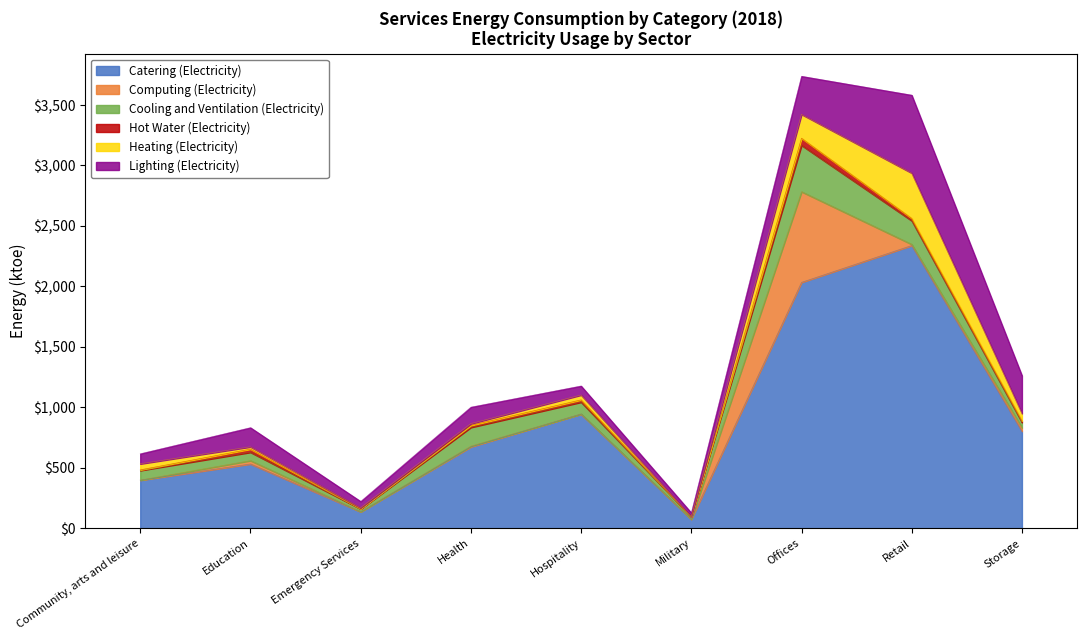

What is the difference between the Hot Water (Electricity) values at Offices and Hospitality?

40.0